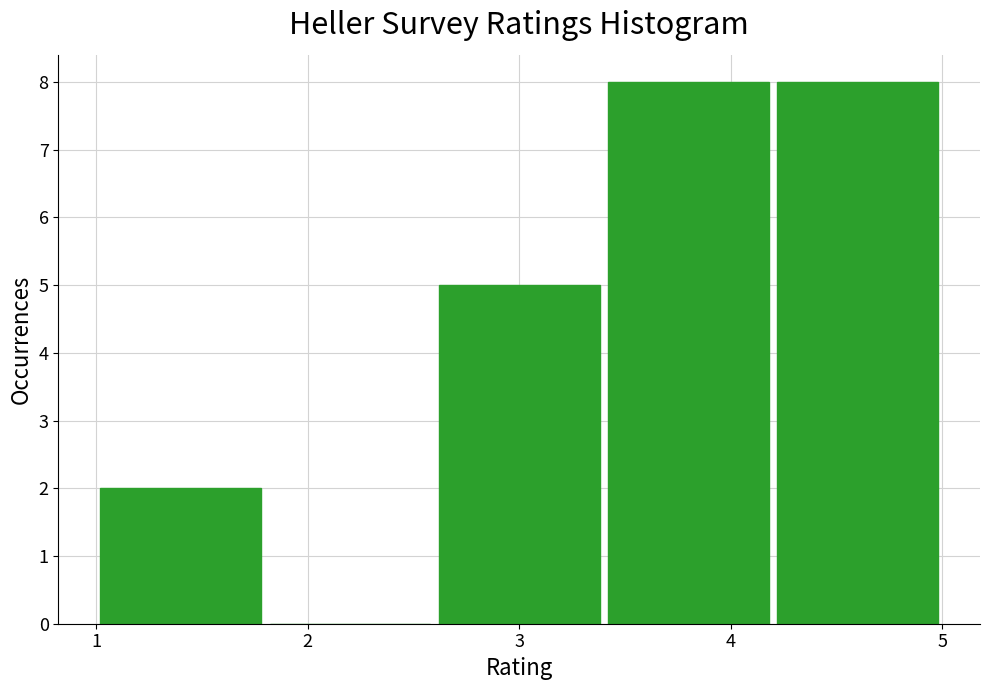

Reading left to right, transcribe this chart: for each bar, give the range it covers on the x-axis and its height. The values are not printed on the chart, so give them approximately, as read against the axis.

1.0 to 1.8: 2
1.8 to 2.6: 0
2.6 to 3.4: 5
3.4 to 4.2: 8
4.2 to 5.0: 8